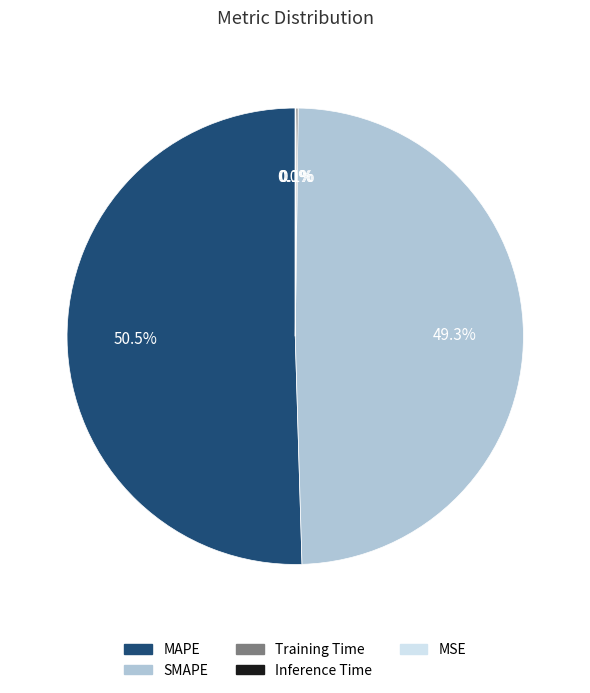

Which slice is the largest?

MAPE